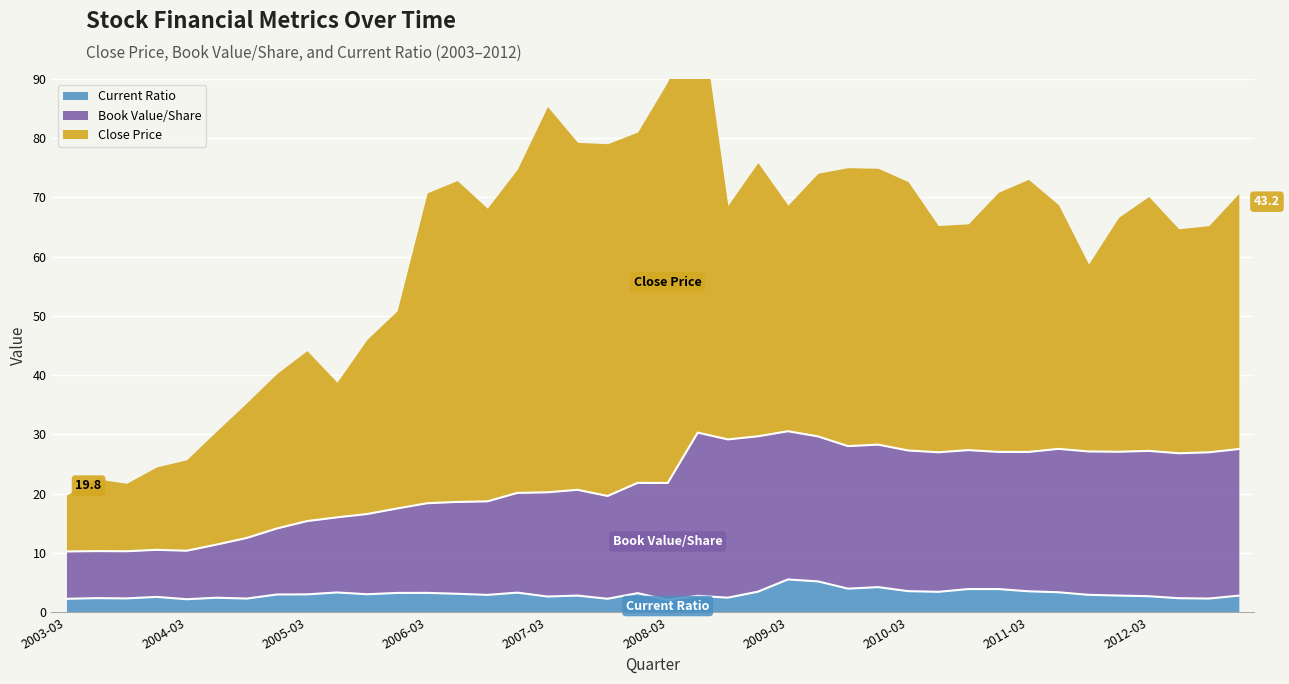

What is the maximum value for Current Ratio?

5.5